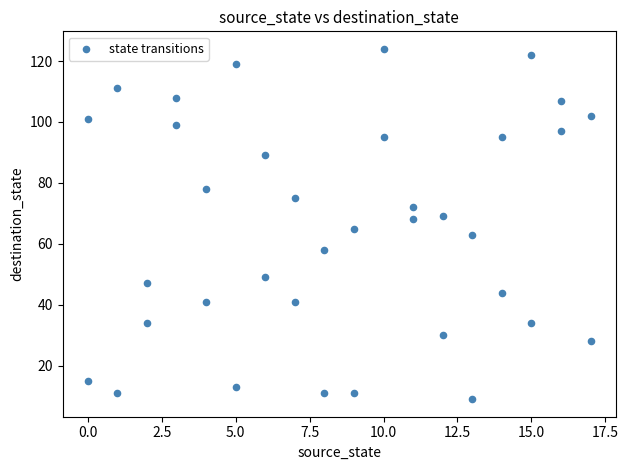

What is the range of Y values (max minus min)?

115